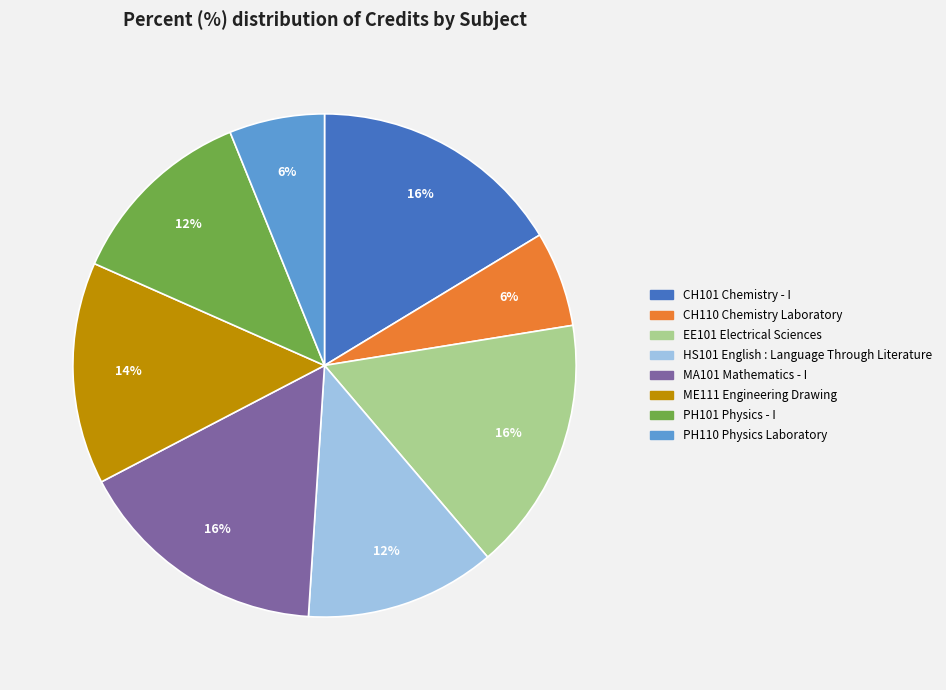

How many segments does this pie chart have?

8